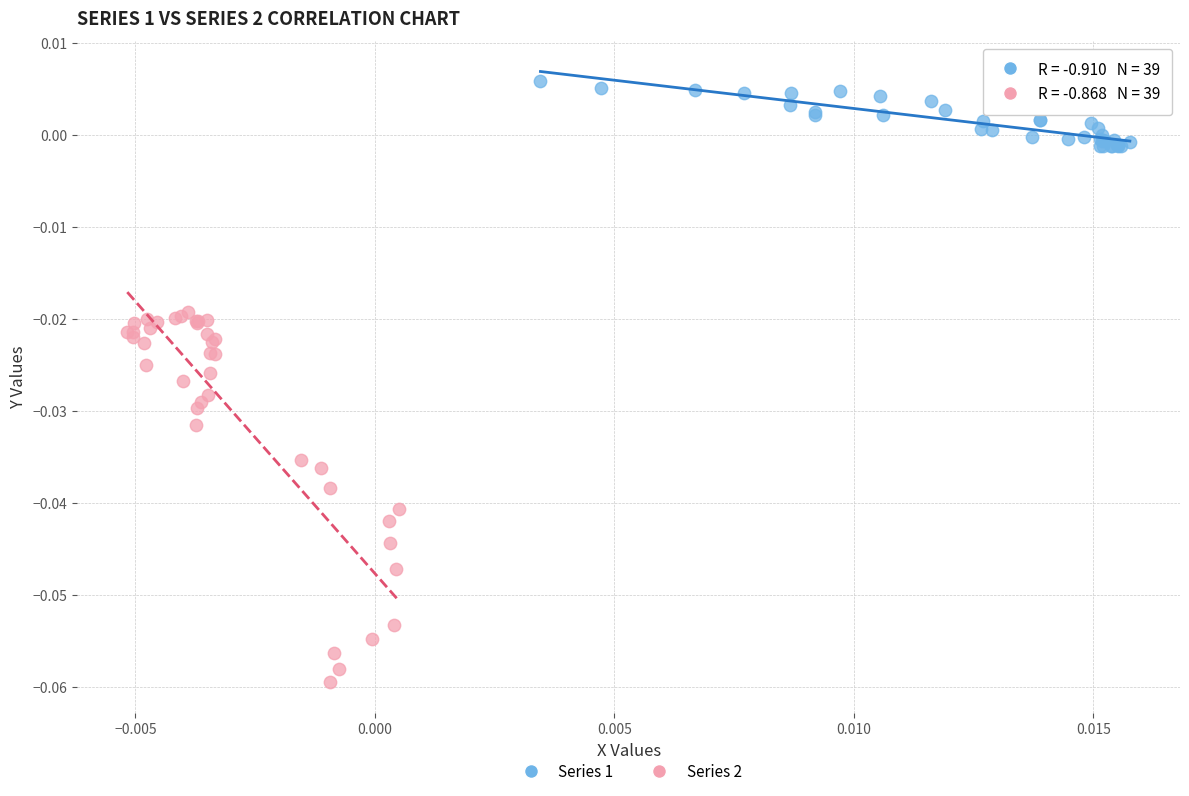

What are all the series names shown in the legend?

Series 1, Series 2